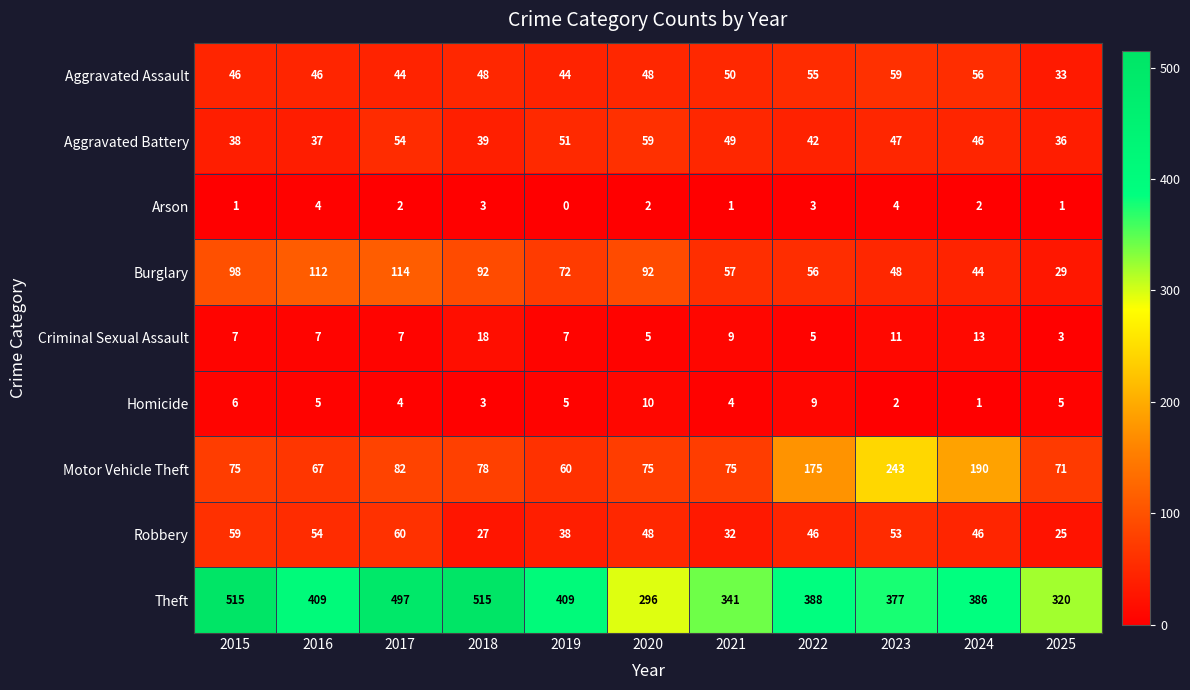

What is the total value across all series at 2019?

686